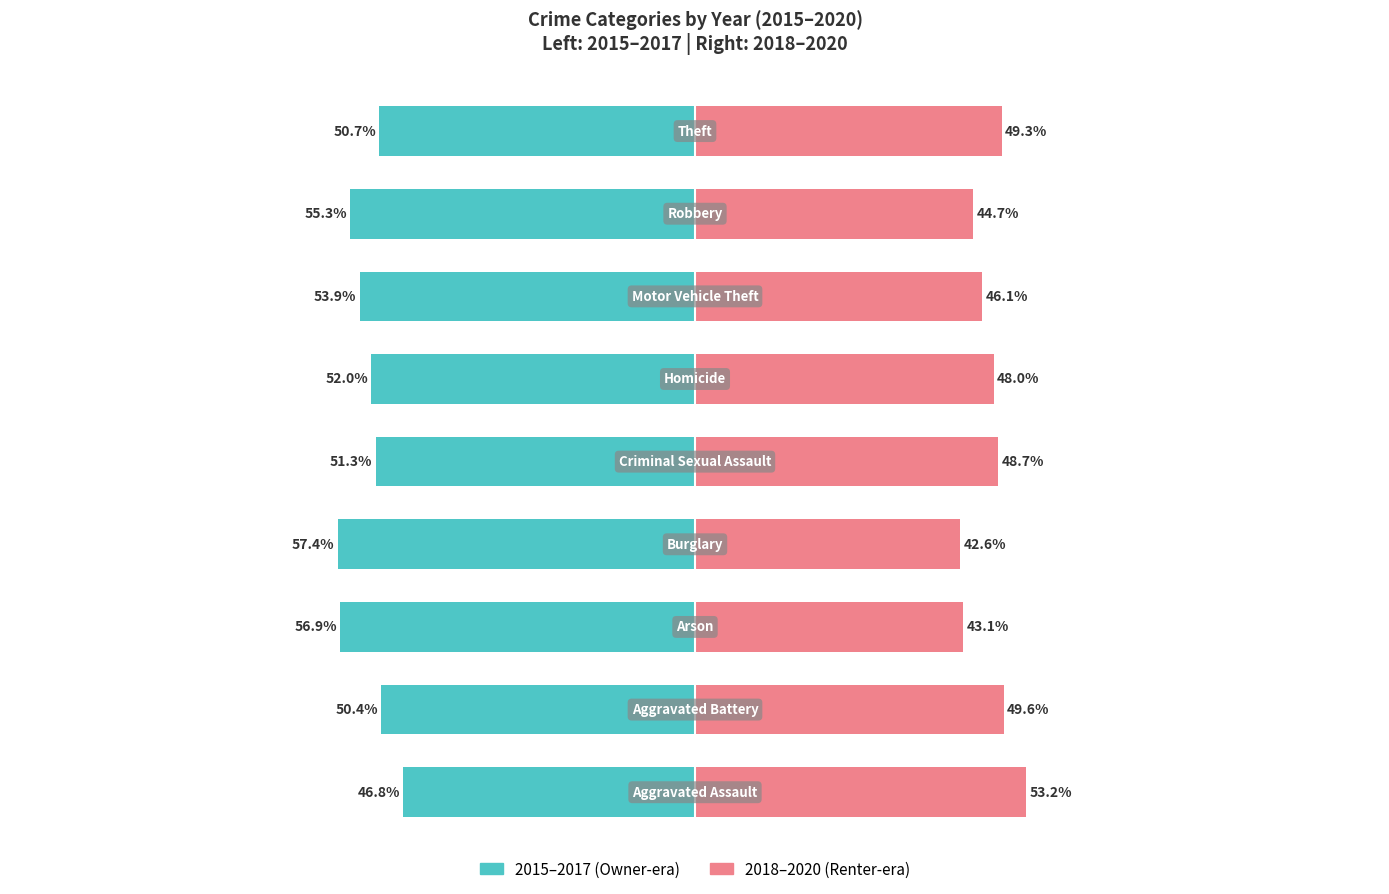

Which series has the widest spread of values?

2018–2020